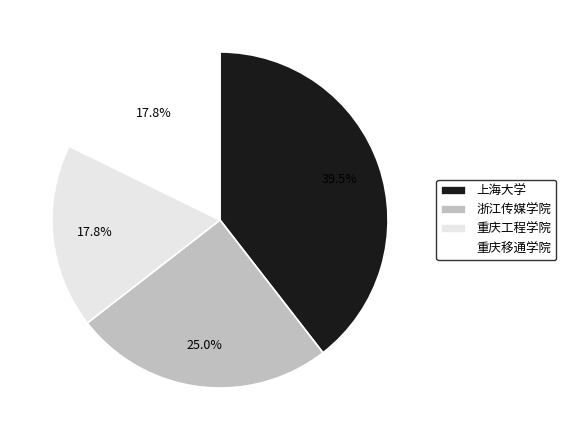

Is the sum of 重庆移通学院 and 上海大学 greater than half?

Yes